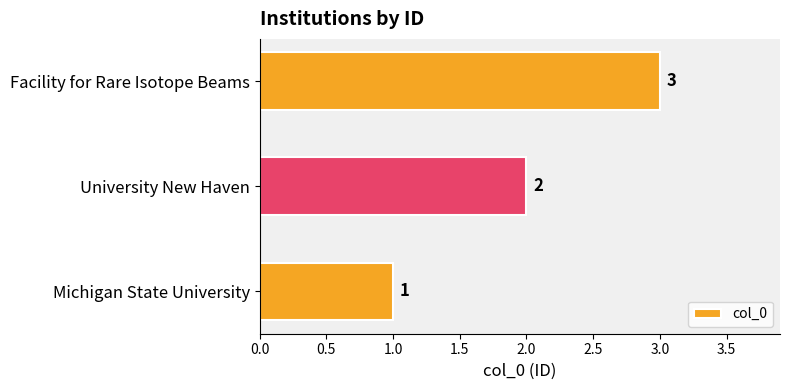

How many categories are shown in the chart?

3